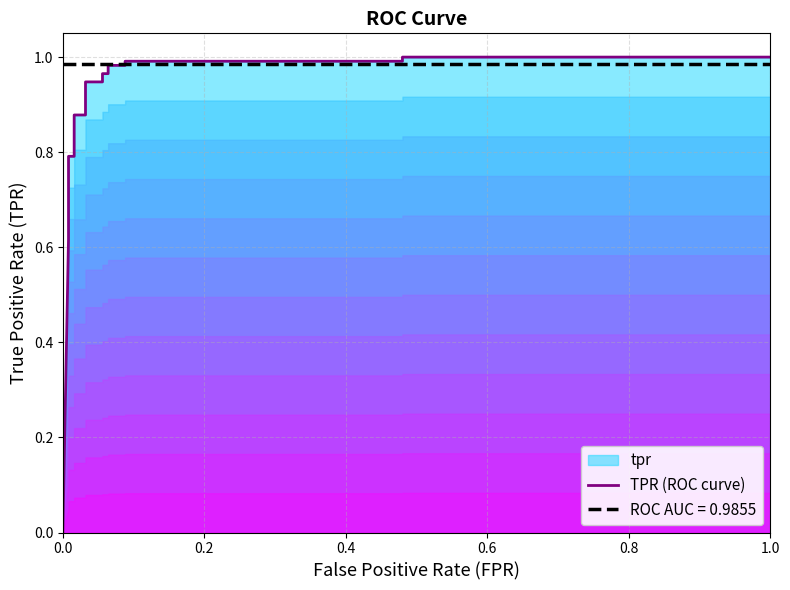

What is the difference between the maximum and minimum values?

1.0